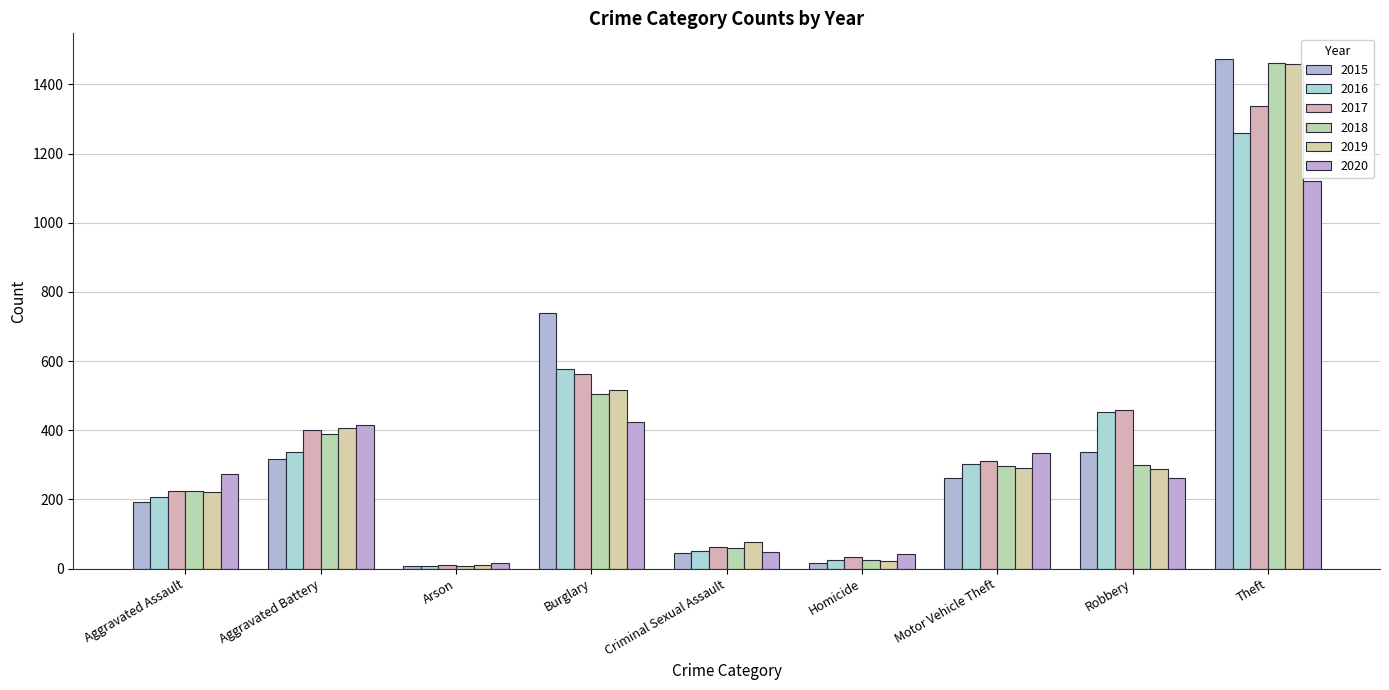

How many groups of bars are there?

9